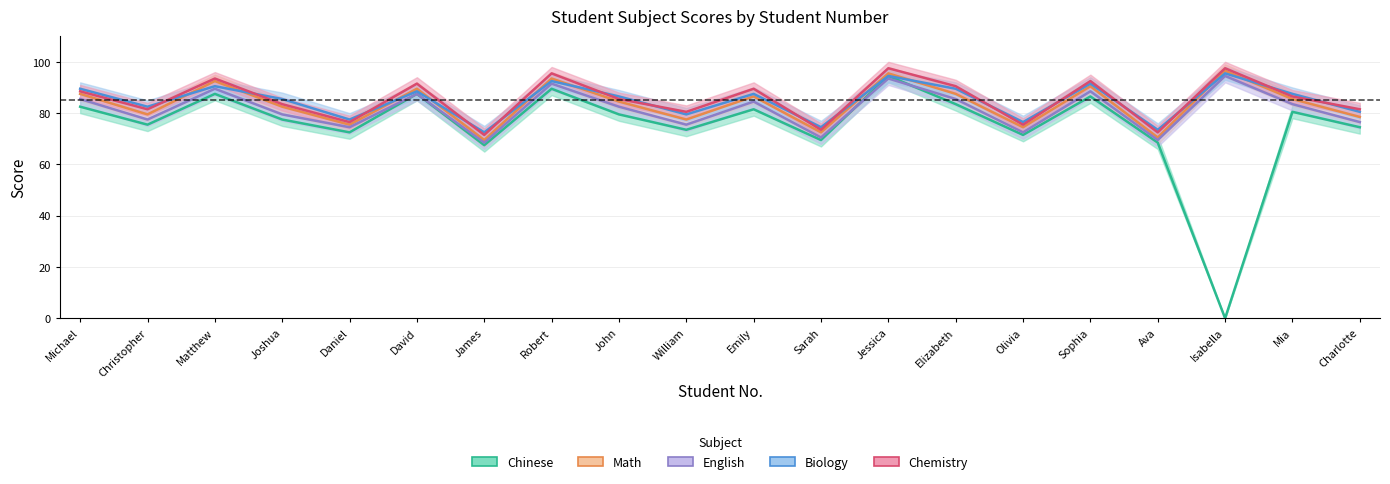

How many data points does each series have?

20